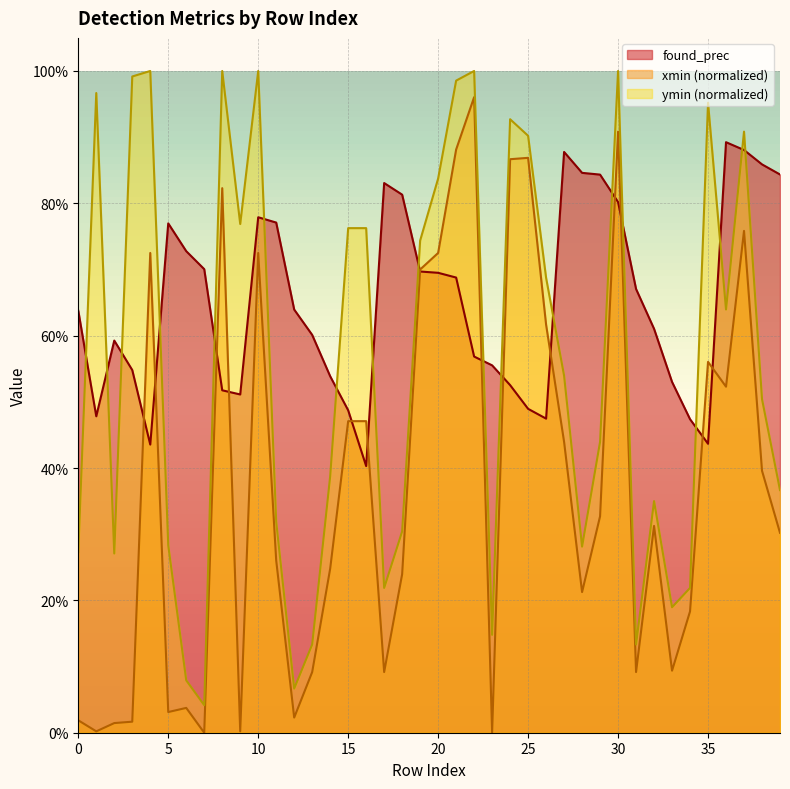

How many categories are shown in the chart?

40